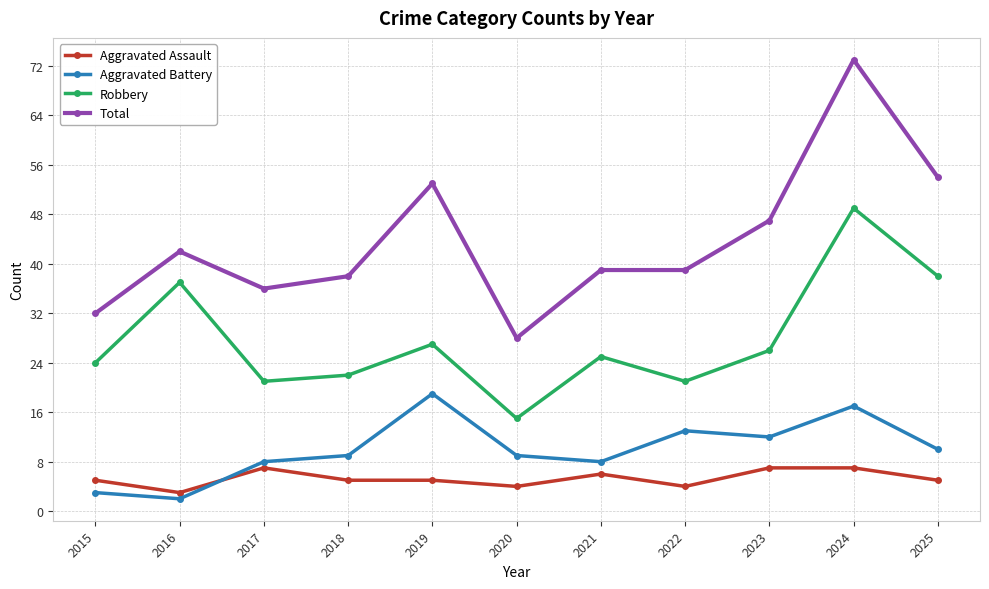

Count the number of categories in the chart.

11